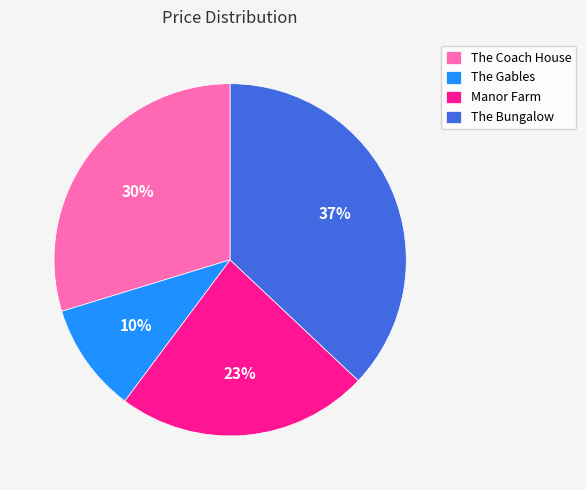

What is the ratio of the value at The Coach House to the value at Manor Farm?

1.3